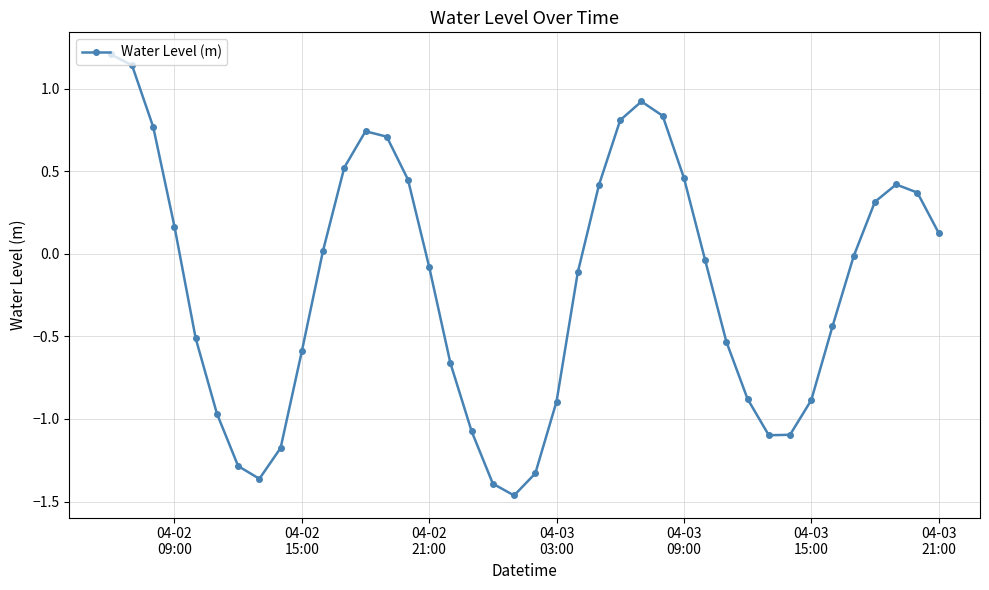

How many interior local peaks (higher than both neighbors) does the data have?

3